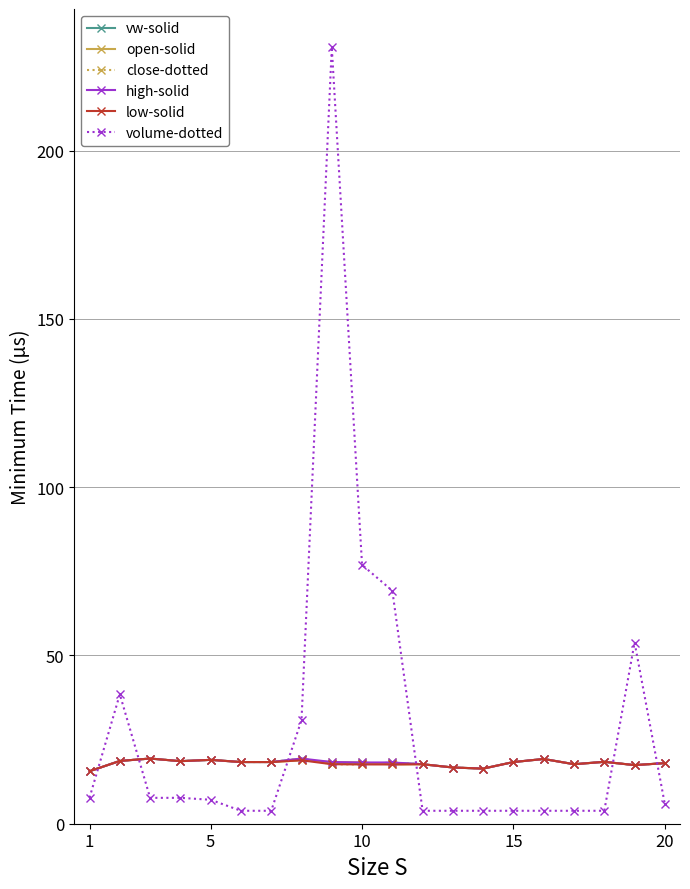

True or false: volume-dotted and high-solid cross at least once.

True